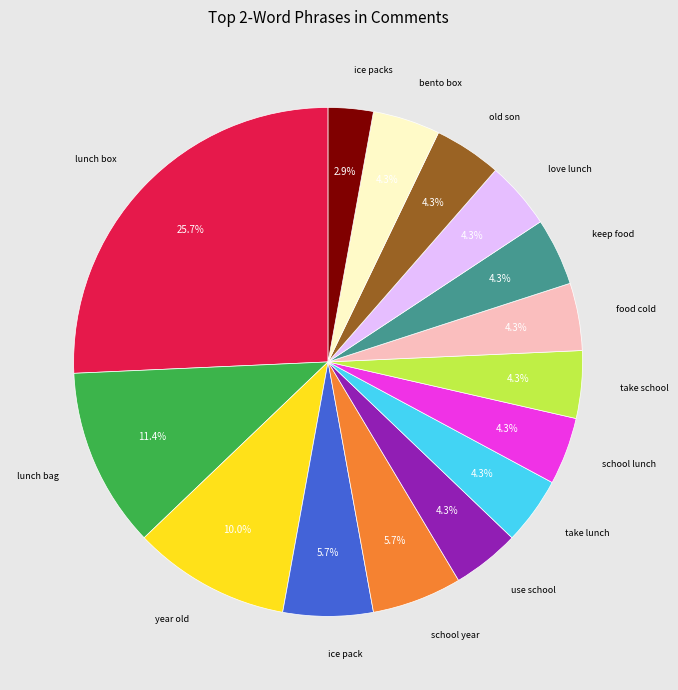

Does any single category account for the majority?

No